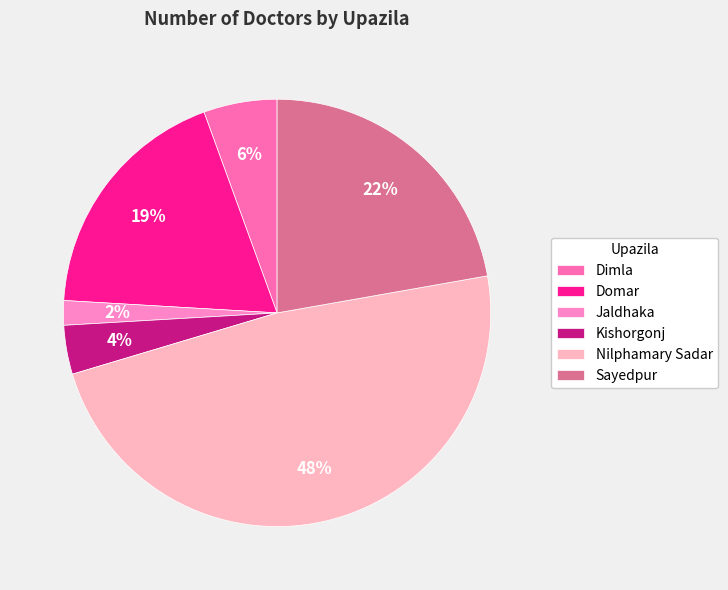

To the nearest percent, what percentage of the pie is Sayedpur?

22%